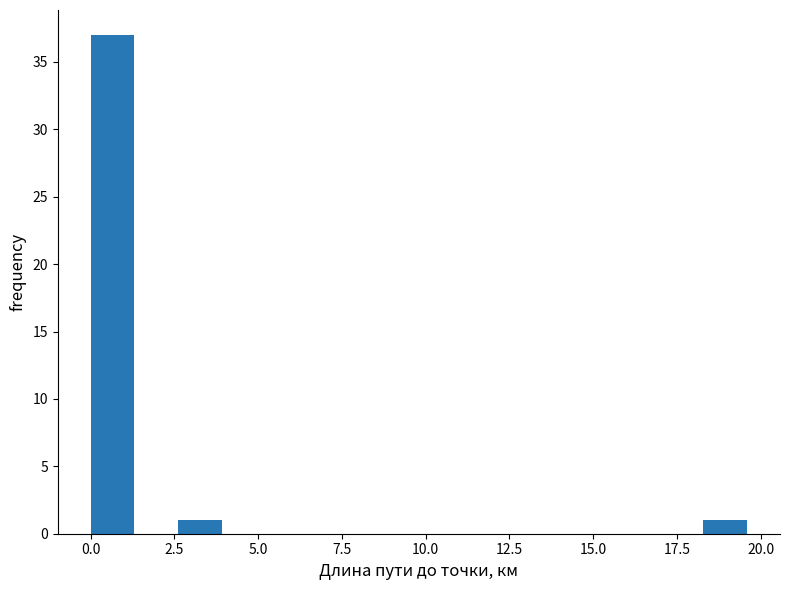

Read against the x-axis, roughly where is the centre of the tallest bar?

0.5